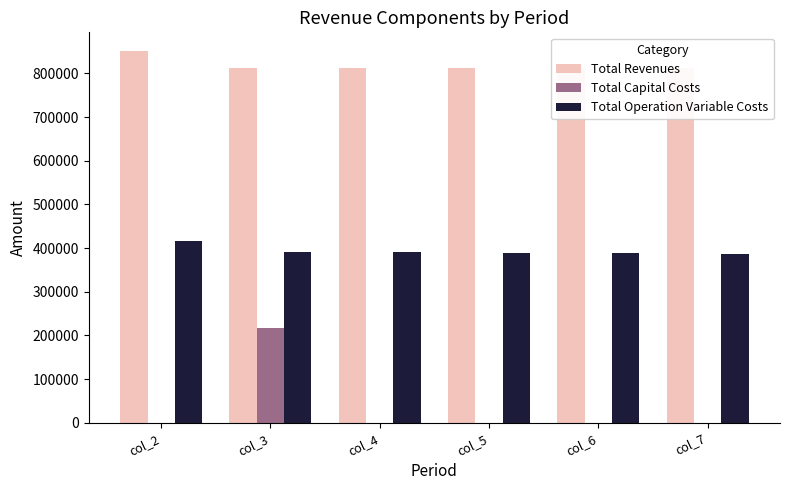

What is the value of the Total Revenues bar at the 6th from the left?

811690.0